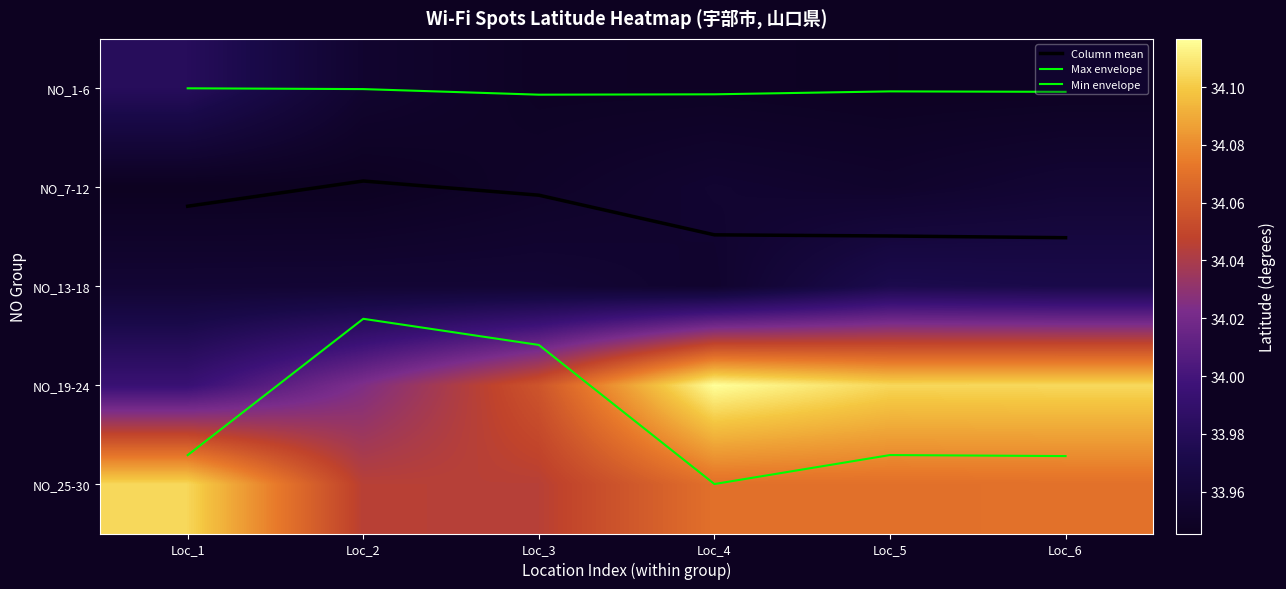

Rank the categories by Max envelope value from highest to lowest.

Loc_4, Loc_6, Loc_1, Loc_5, Loc_3, Loc_2